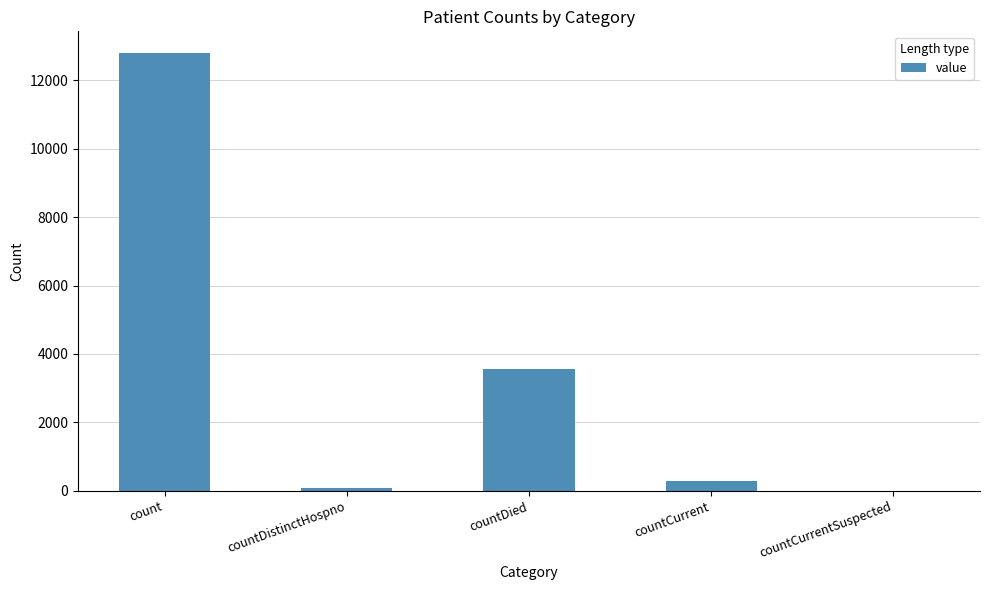

Between countCurrentSuspected and count, which is larger?

count